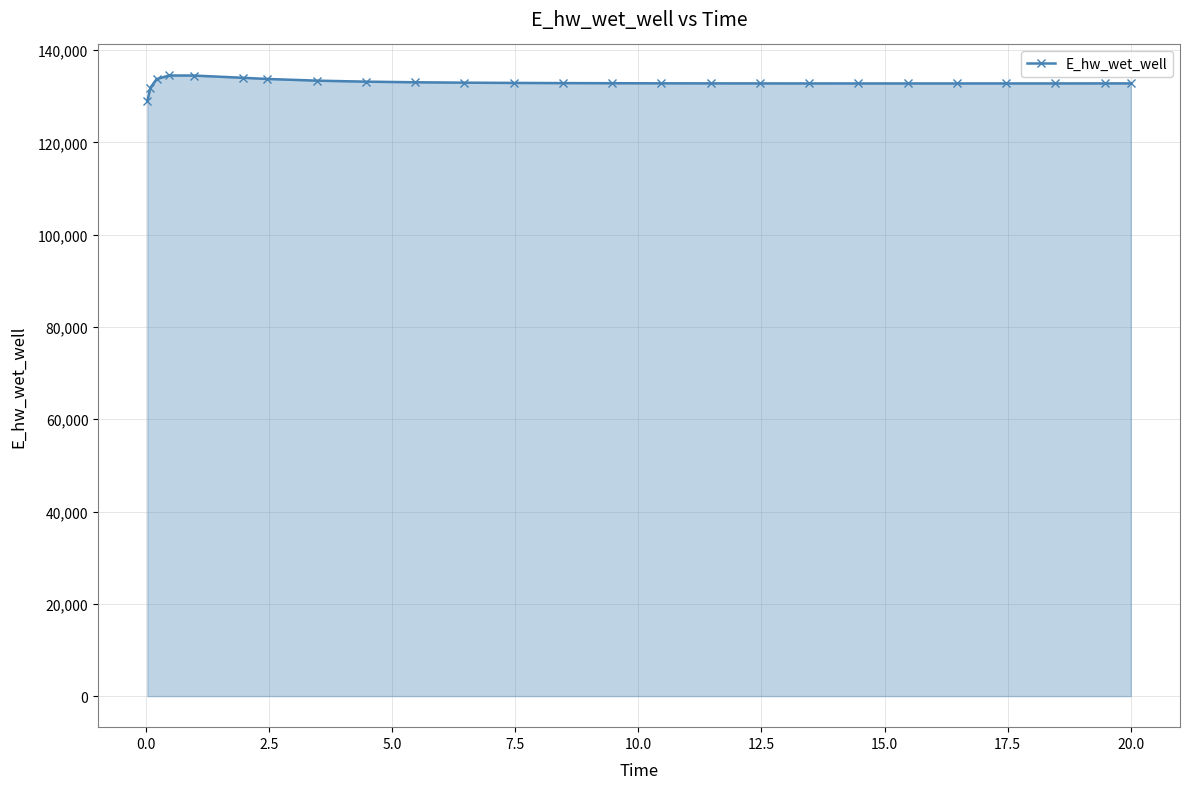

What is the sum of all values?

3322575.7